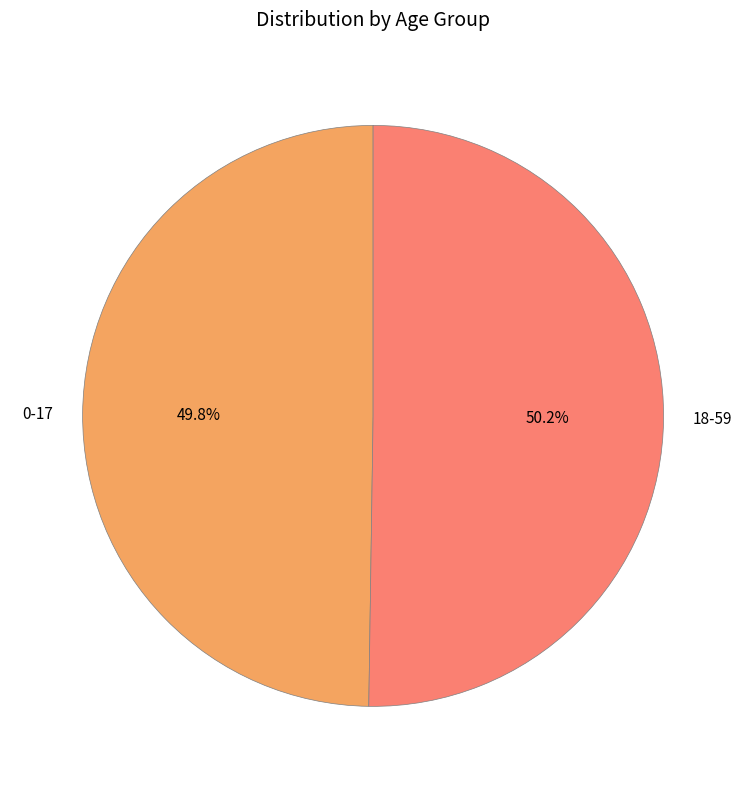

Combined, do 0-17 and 18-59 account for over 50%?

Yes